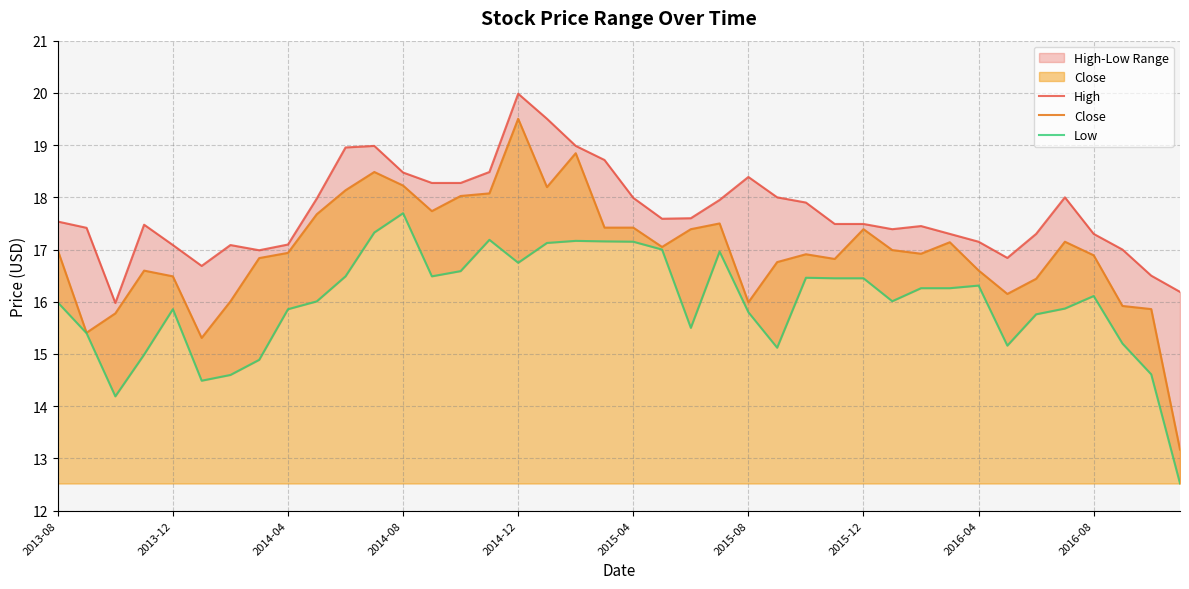

Is it true that Low equals 16.3 at 30?

True